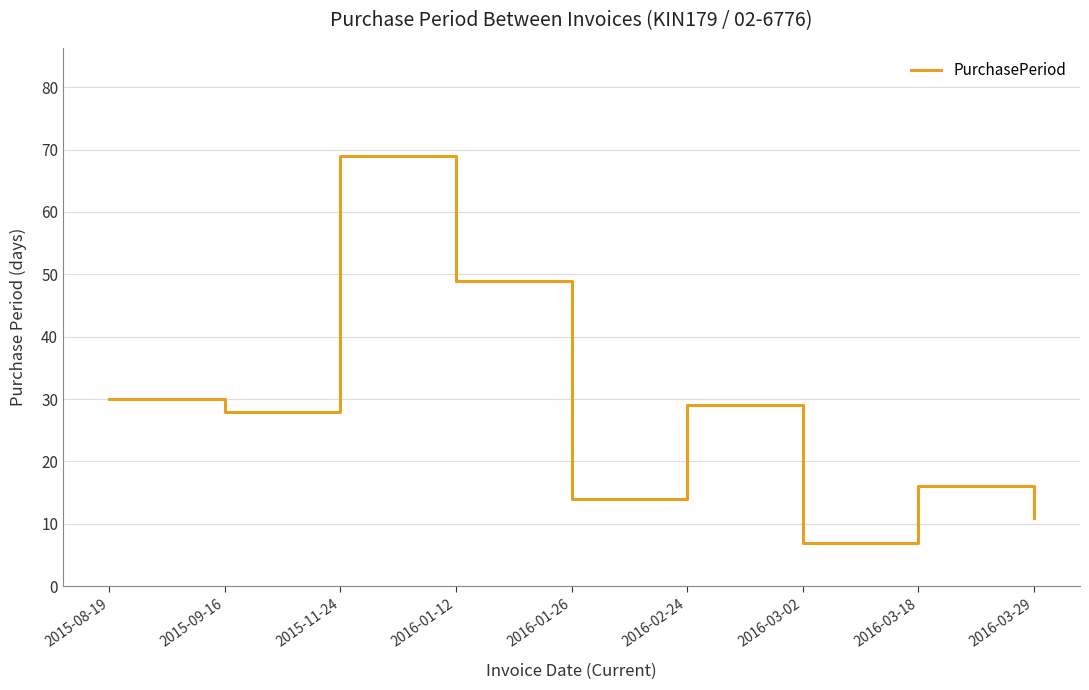

What is the greatest value displayed?

69